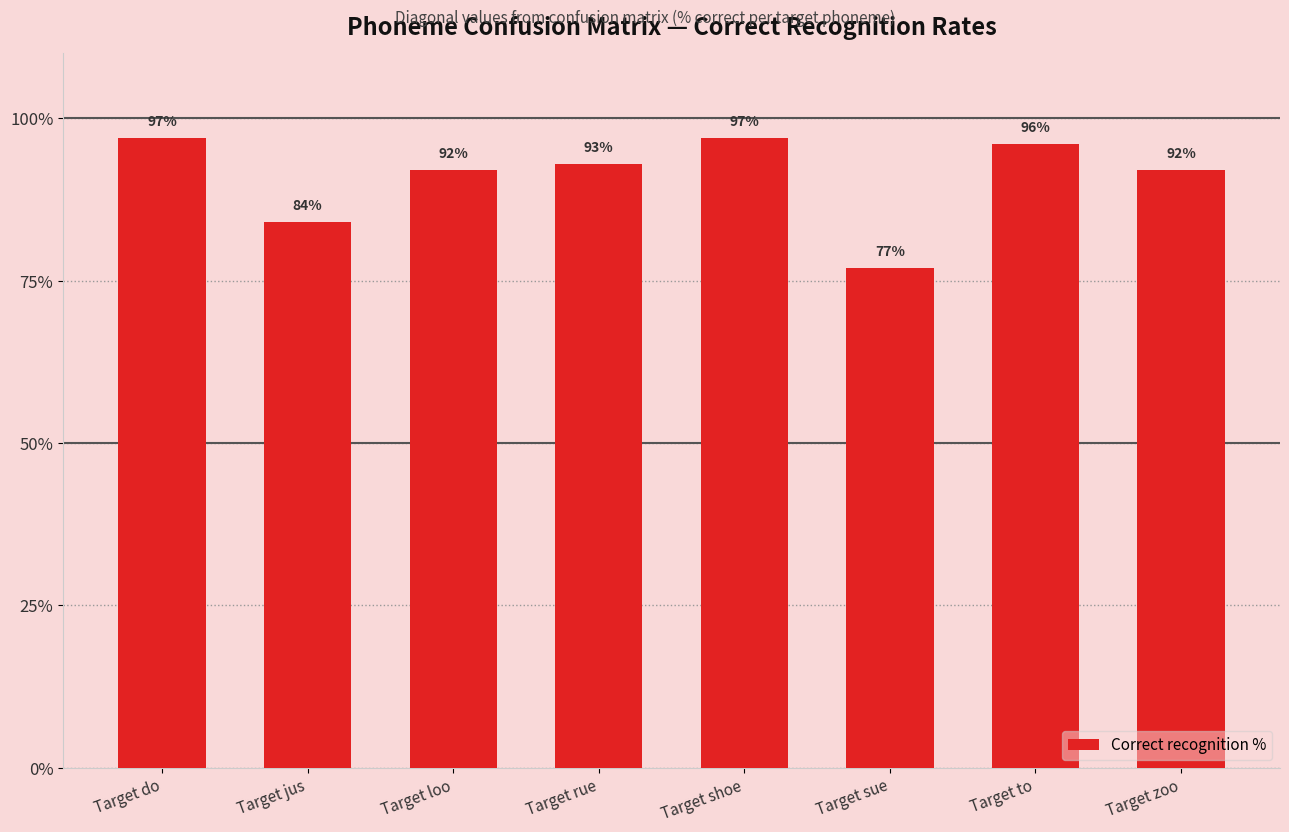

The value at Target rue is 93. True or false?

True